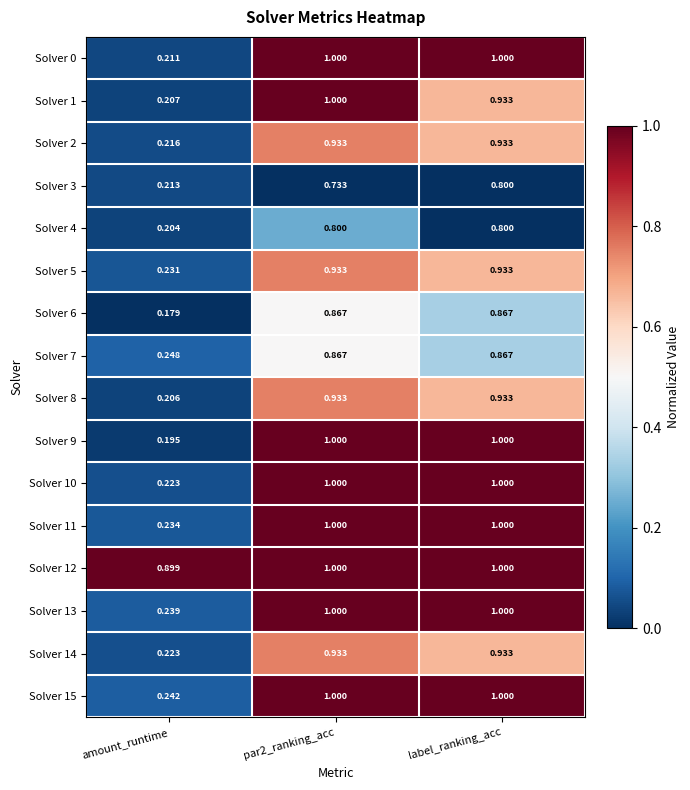

At which label is Solver 6 closest to 0?

amount_runtime